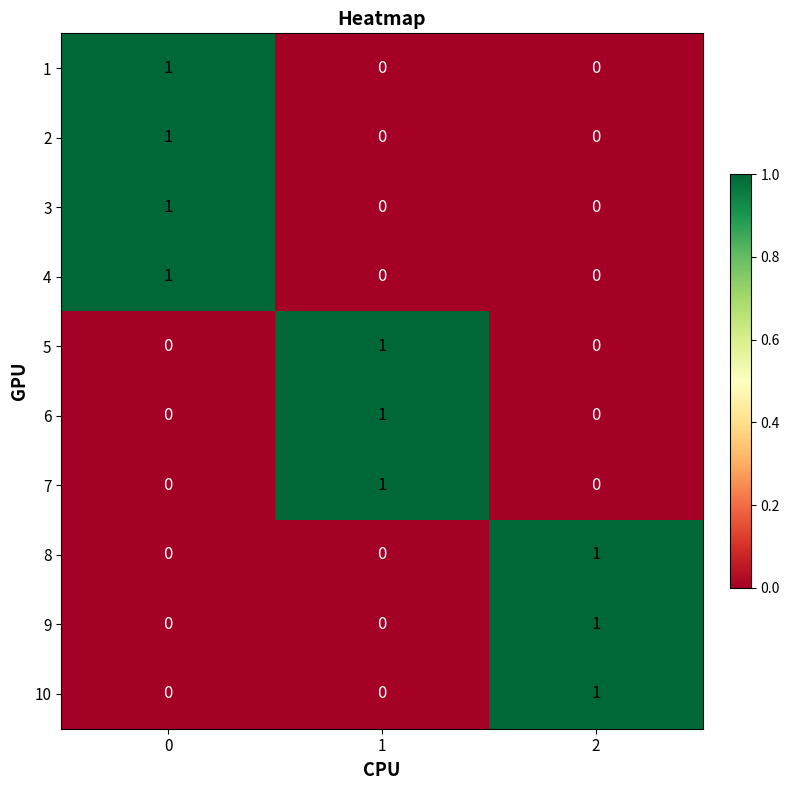

At how many categories does at least one series exceed 0?

3